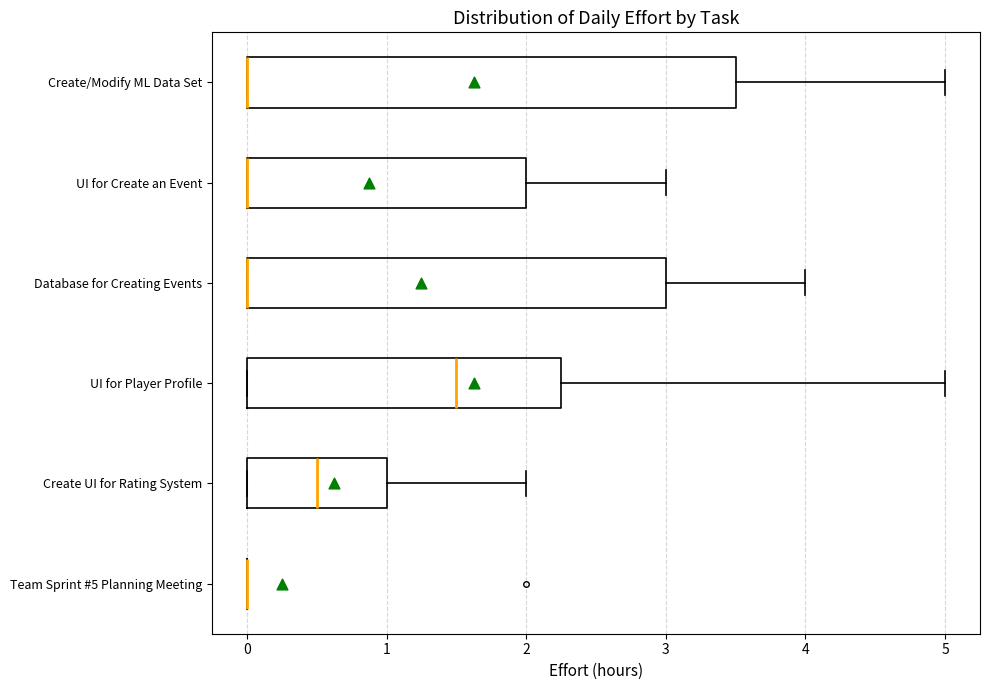

Reading bottom to top, transcribe this box plot: for each box, give where its median line is, the range the box spans, and where its two whiskers end, as read against the x-axis. The values are not printed on the chart, so give them approximately, as read against the axis.

Team Sprint #5 Planning Meeting: box collapsed to a line at 0.0, whiskers 0.0 to 0.0
Create UI for Rating System: median 0.5, box 0.0 to 1.0, whiskers 0.0 to 2.0
UI for Player Profile: median 1.5, box 0.0 to 2.3, whiskers 0.0 to 5.0
Database for Creating Events: median 0.0 (drawn on the box's left edge), box 0.0 to 3.0, whiskers 0.0 to 4.0
UI for Create an Event: median 0.0 (drawn on the box's left edge), box 0.0 to 2.0, whiskers 0.0 to 3.0
Create/Modify ML Data Set: median 0.0 (drawn on the box's left edge), box 0.0 to 3.5, whiskers 0.0 to 5.0